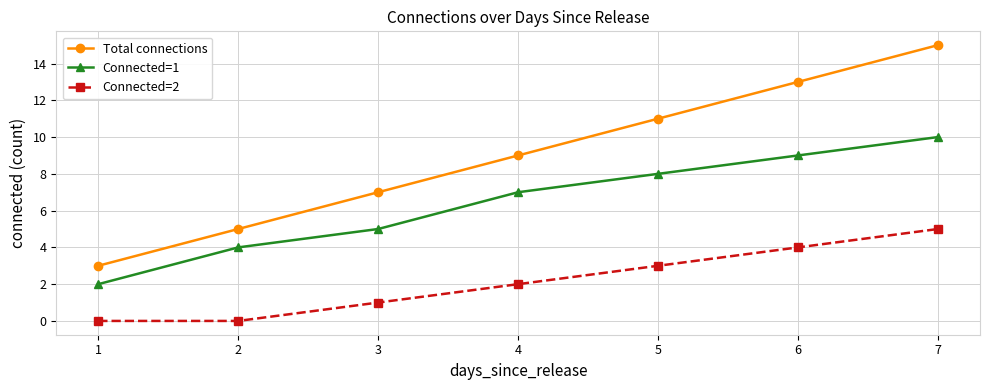

What is the value of the Connected=1 point at the 2nd from the left?

4